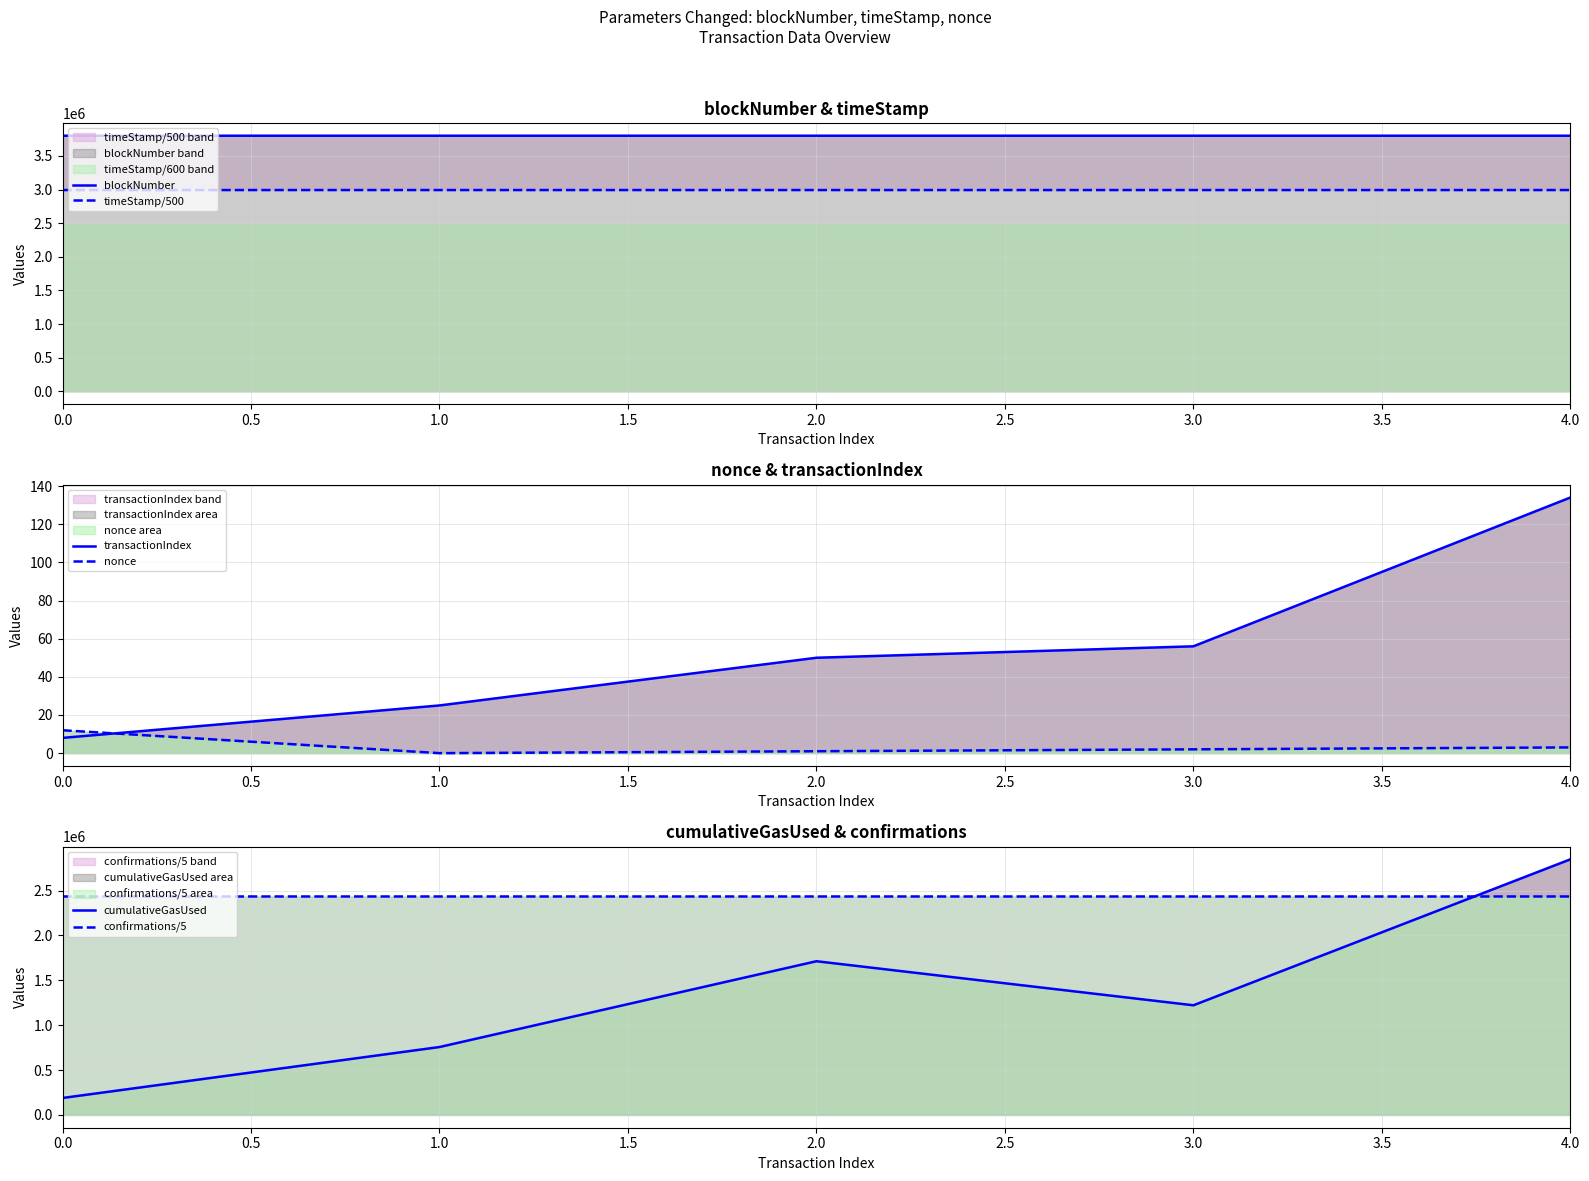

How many lines are shown in the chart?

6